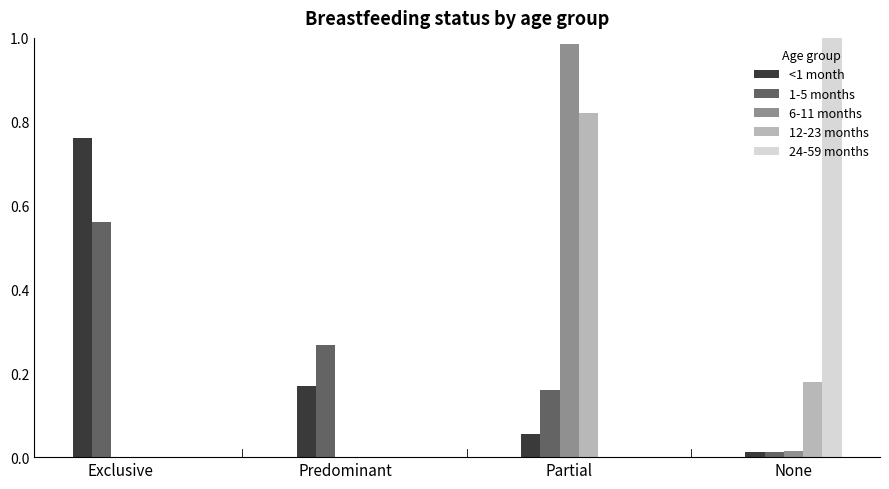

True or false: 12-23 months has a value of 0.6 at Partial.

False